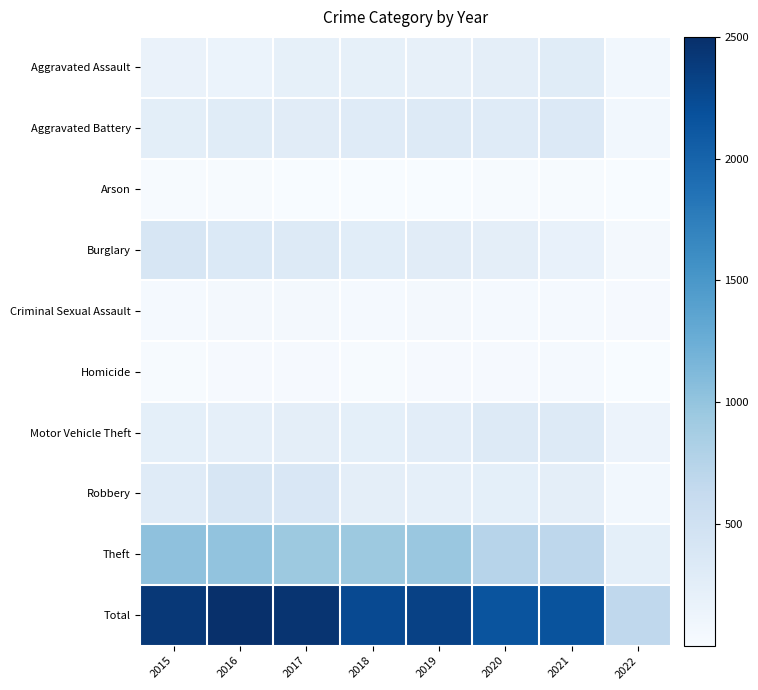

Reading left to right, extract all data points from this chart.

Aggravated Assault: 2015=160	2016=154	2017=207	2018=206	2019=197	2020=242	2021=292	2022=77
Aggravated Battery: 2015=246	2016=288	2017=277	2018=297	2019=321	2020=294	2021=335	2022=72
Arson: 2015=11	2016=13	2017=9	2018=9	2019=8	2020=20	2021=14	2022=1
Burglary: 2015=393	2016=352	2017=327	2018=273	2019=281	2020=245	2021=186	2022=51
Criminal Sexual Assault: 2015=34	2016=43	2017=47	2018=40	2019=51	2020=35	2021=33	2022=21
Homicide: 2015=17	2016=29	2017=24	2018=15	2019=27	2020=24	2021=37	2022=8
Motor Vehicle Theft: 2015=228	2016=218	2017=243	2018=232	2019=260	2020=328	2021=329	2022=138
Robbery: 2015=297	2016=394	2017=381	2018=237	2019=224	2020=233	2021=243	2022=71
Theft: 2015=1027	2016=1009	2017=941	2018=941	2019=959	2020=736	2021=692	2022=235
Total: 2015=2413	2016=2500	2017=2456	2018=2250	2019=2328	2020=2157	2021=2161	2022=674